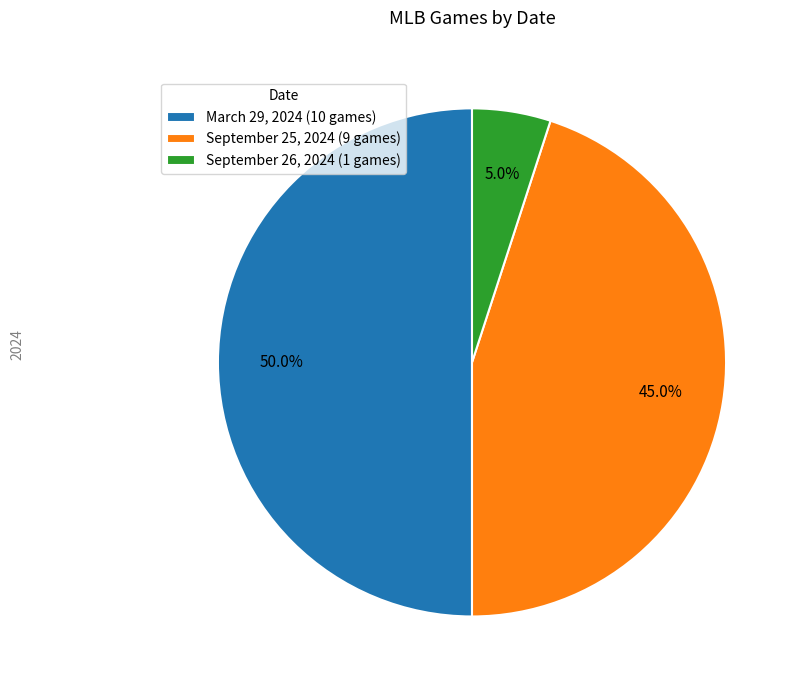

Do September 26, 2024 (1 games) and March 29, 2024 (10 games) together represent more than half of the pie?

Yes